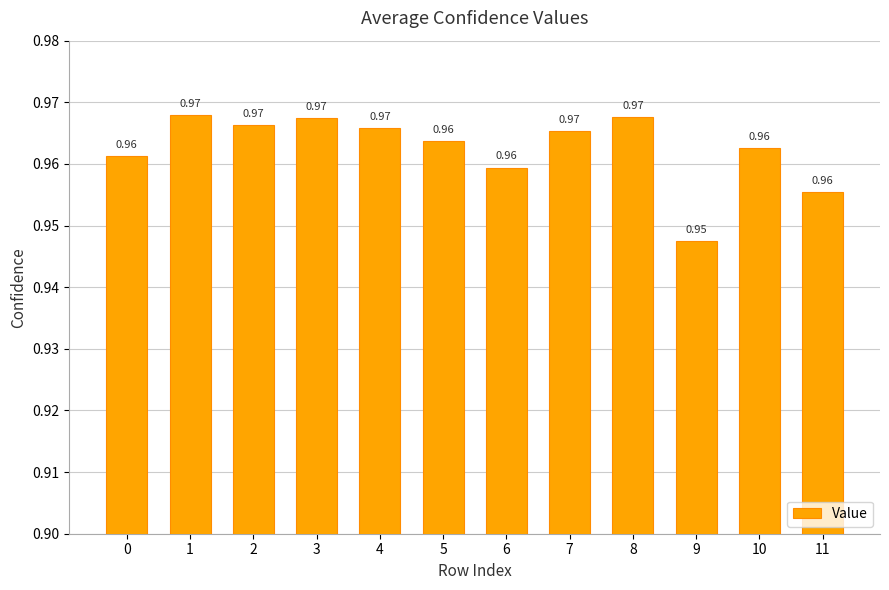

What is the sum of all values?

11.6